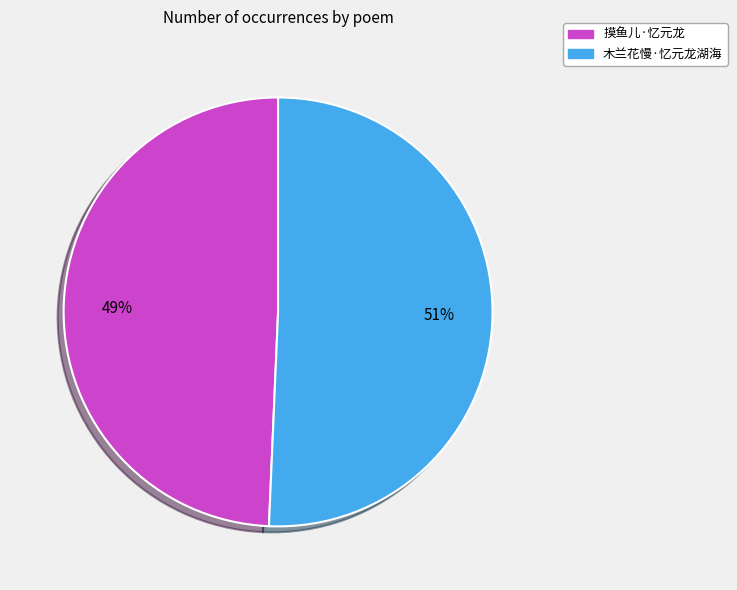

How many segments does this pie chart have?

2